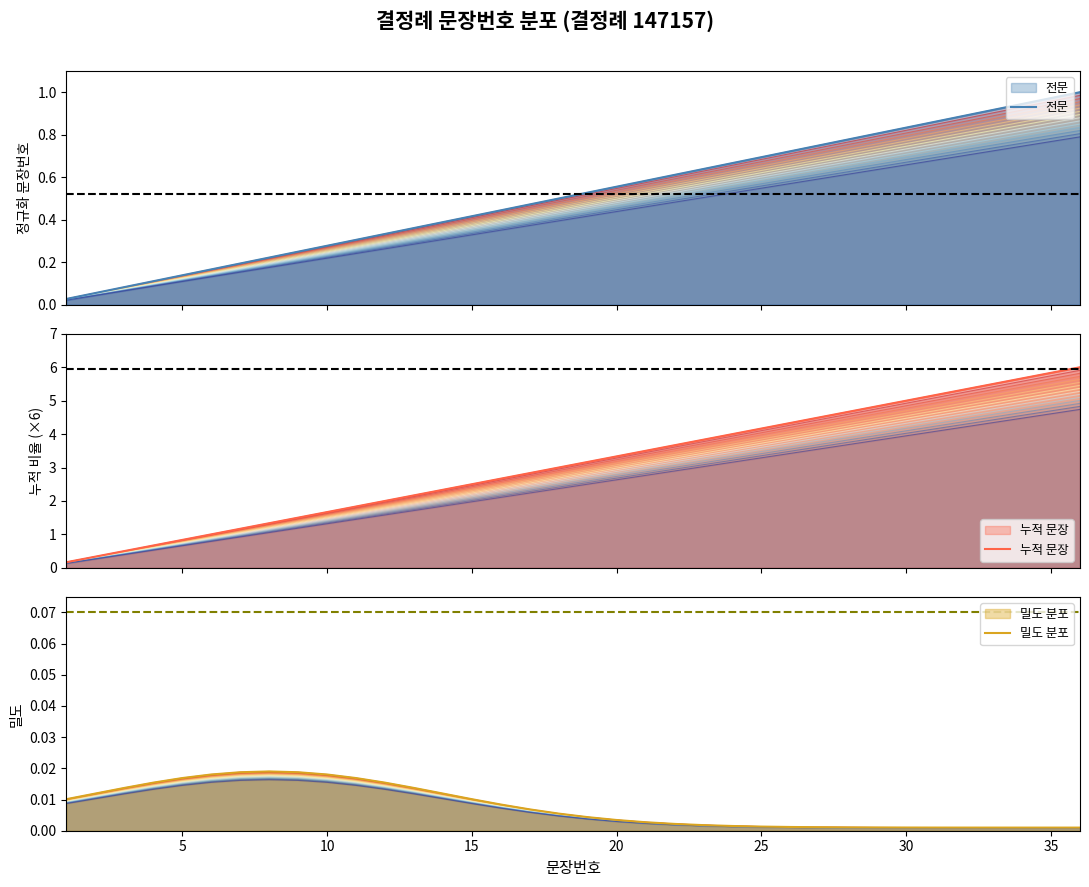

At how many categories does at least one series exceed 4?

12